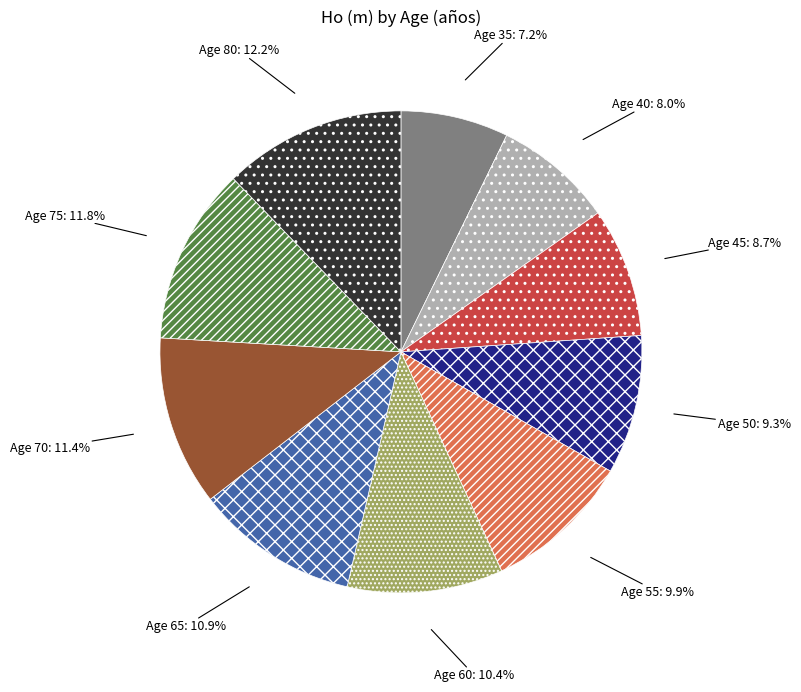

Does any single category account for the majority?

No